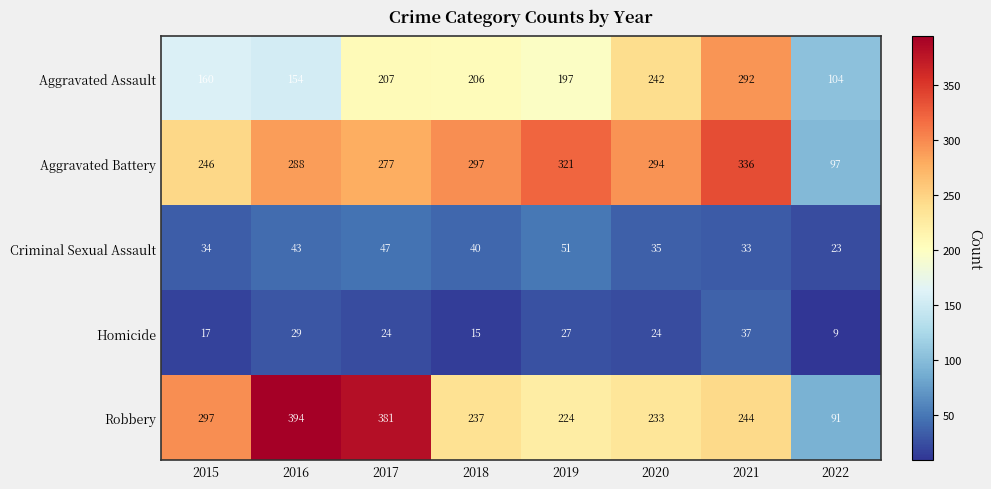

What is the average value of the Homicide series?

23